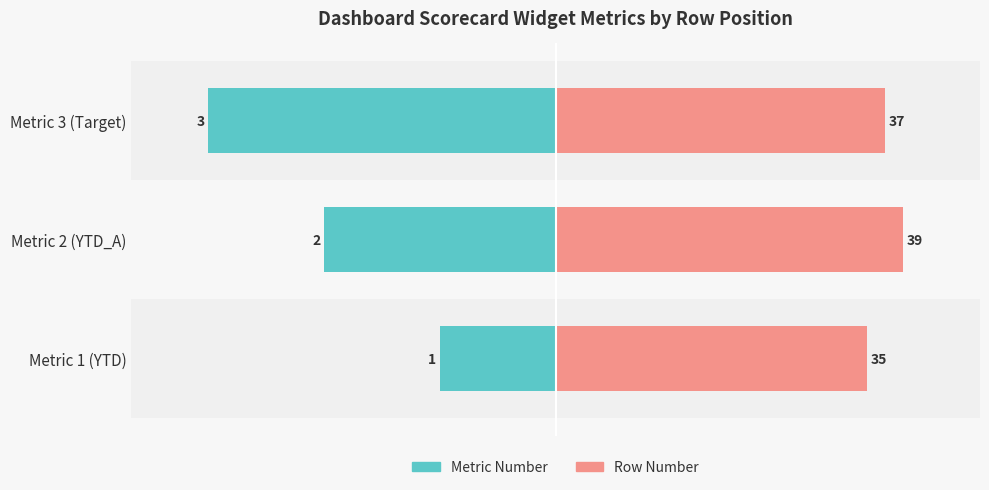

Rank the series at Metric 2 (YTD_A) from highest to lowest value.

Row Number, Metric Number